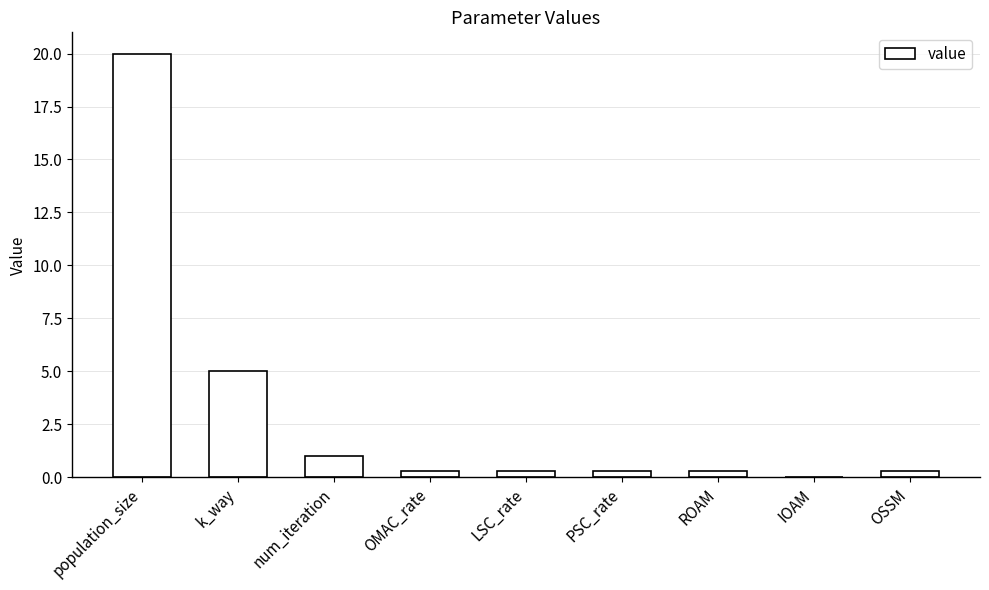

Which has a higher value, k_way or OSSM?

k_way